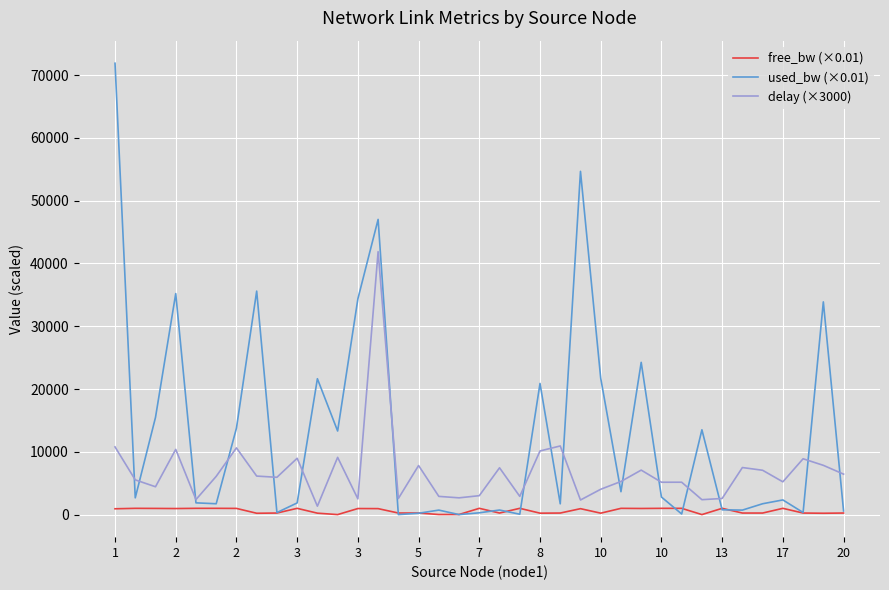

Which series has the largest total across all categories?

used_bw (×0.01)